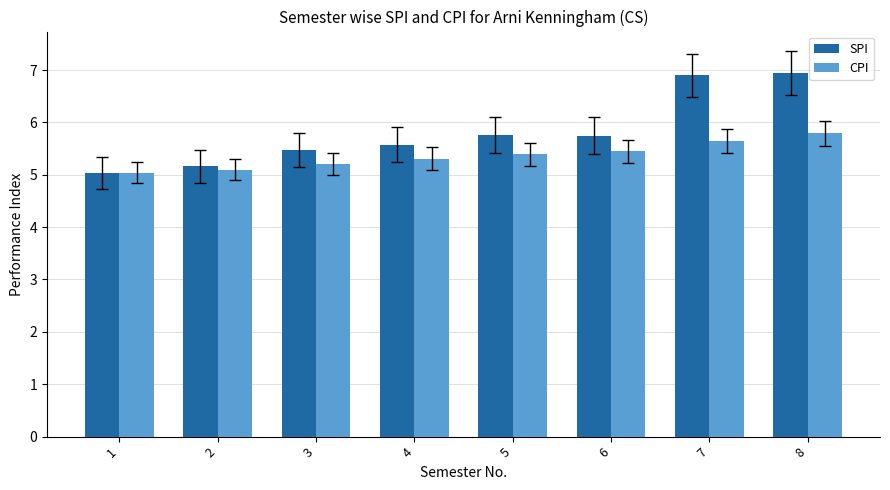

Count the number of data series in this chart.

2